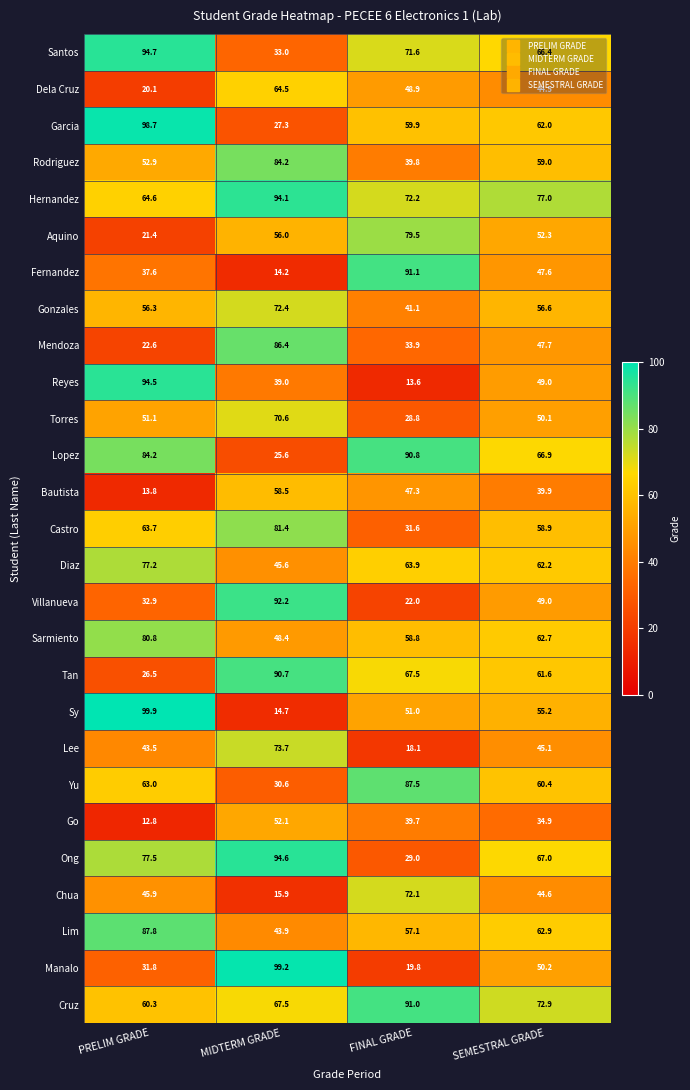

Which label corresponds to the largest value in the chart?

PRELIM GRADE